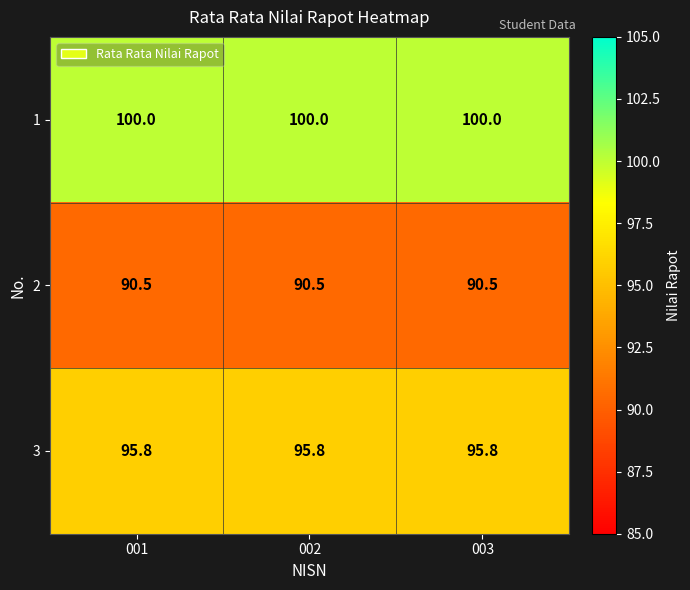

Rank the series by their maximum value, from lowest to highest.

2, 3, 1